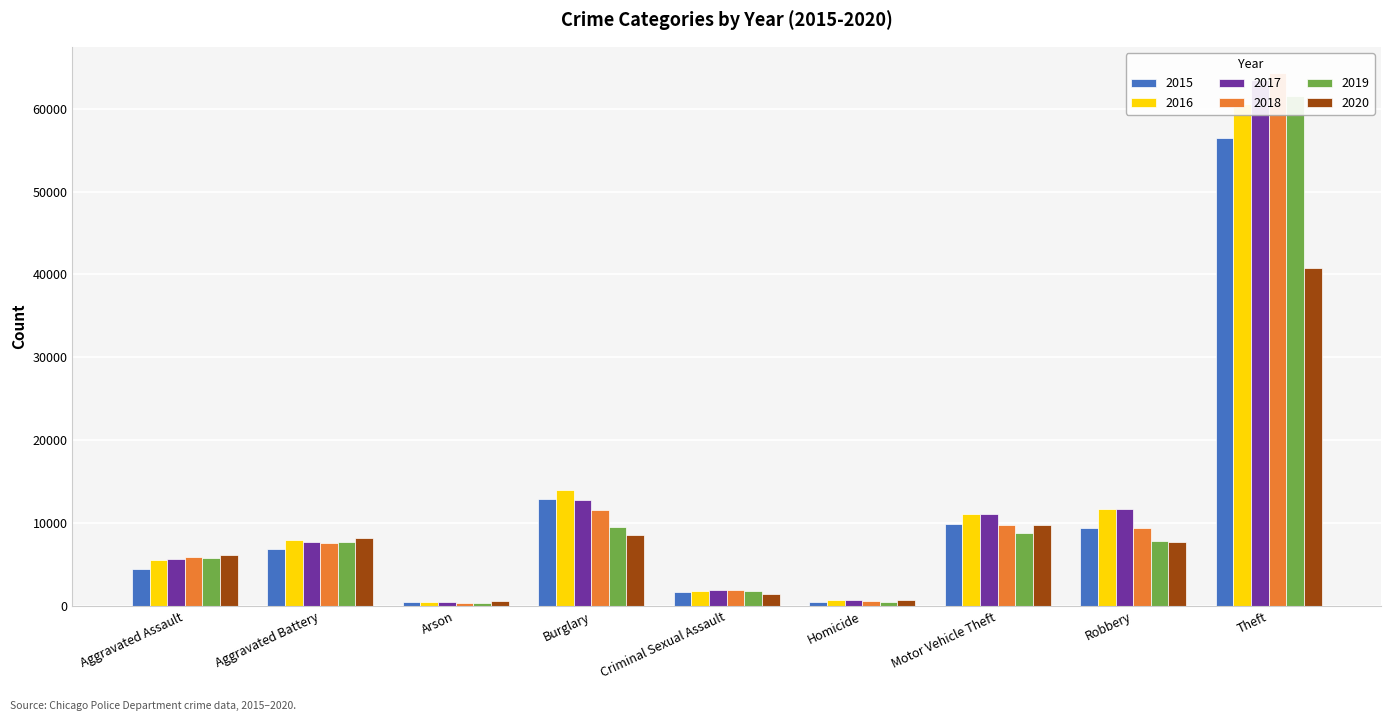

What is the label of the 9th bar from the right?

Aggravated Assault